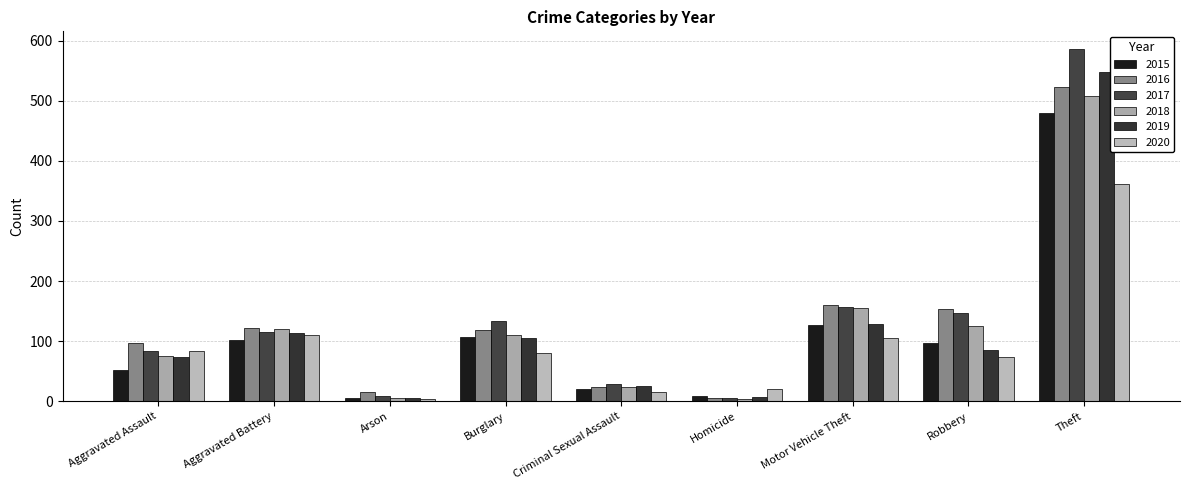

What is the spread (max minus min) of values at Homicide?

16